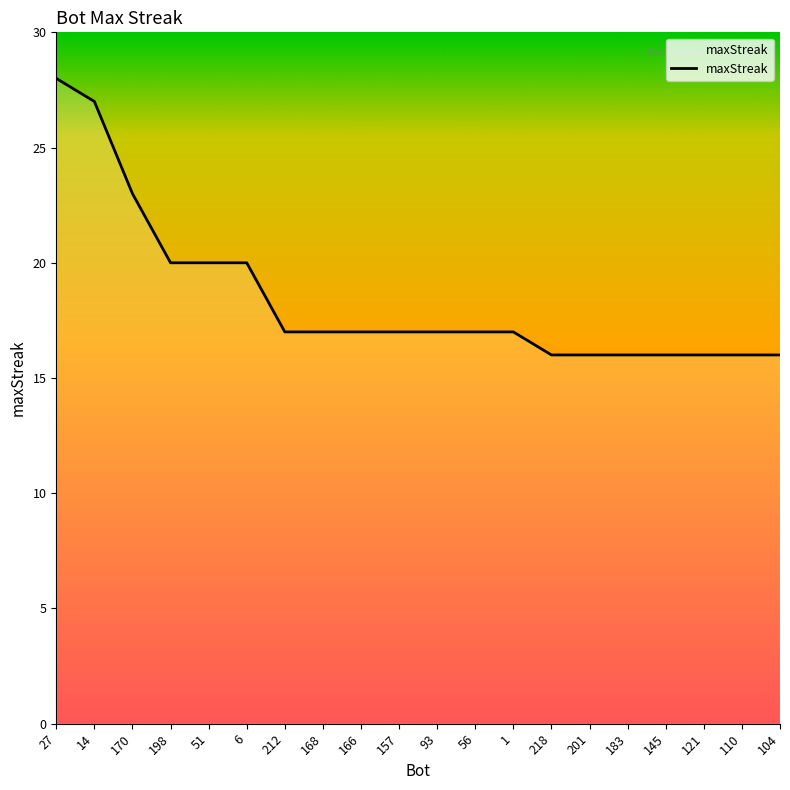

Which category has the highest value across all series?

27